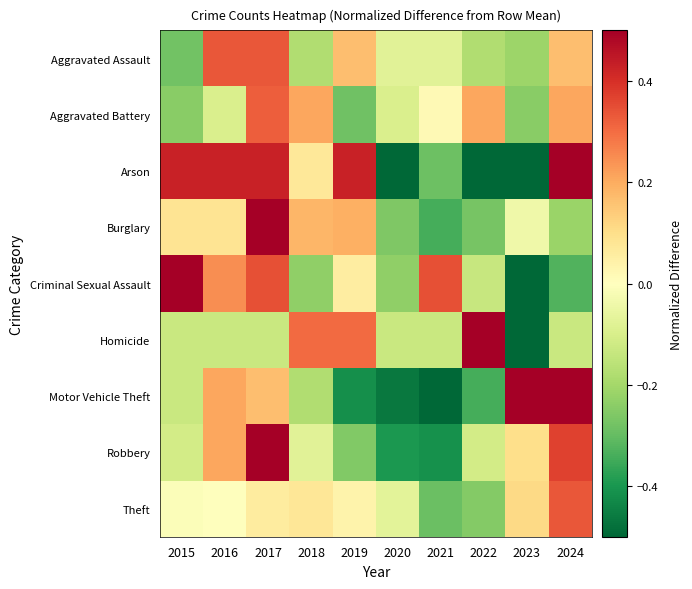

At 2016, list the series in order from smallest to largest.

Homicide, Aggravated Battery, Theft, Burglary, Robbery, Motor Vehicle Theft, Criminal Sexual Assault, Aggravated Assault, Arson